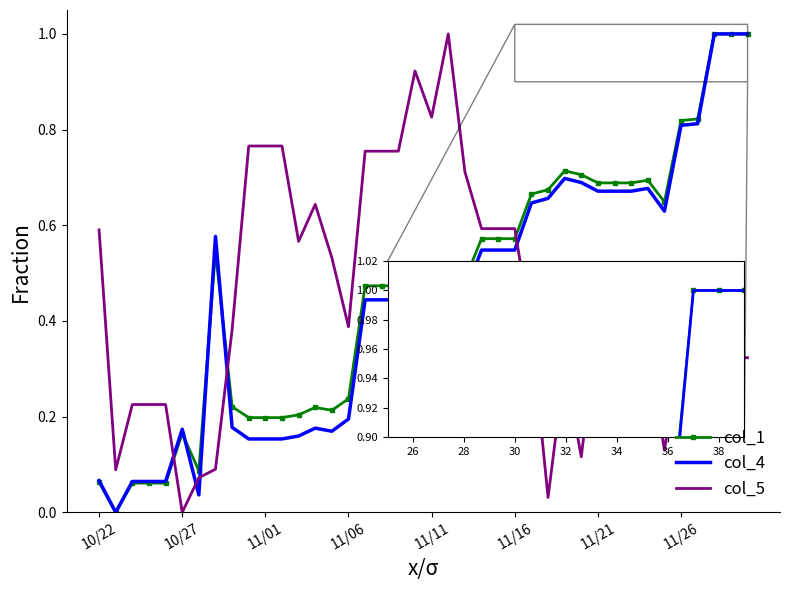

Count the number of data series in this chart.

3